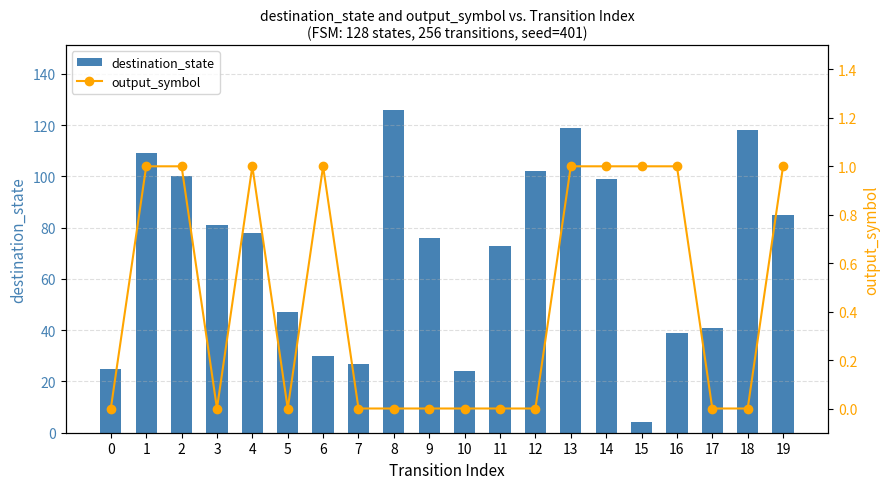

The output_symbol series shows 0 at 18. True or false?

True